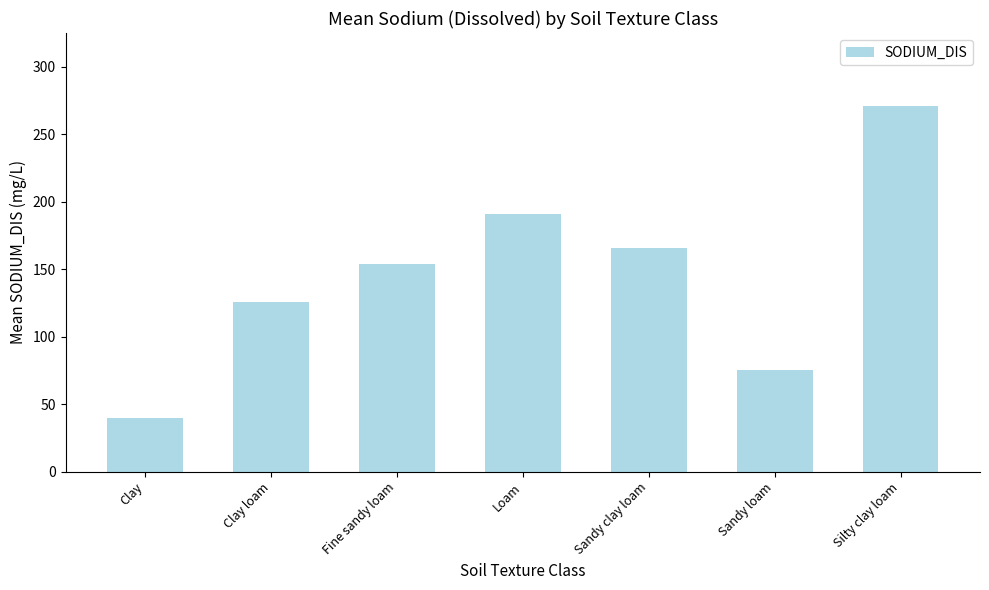

Does the chart contain stacked bars?

No